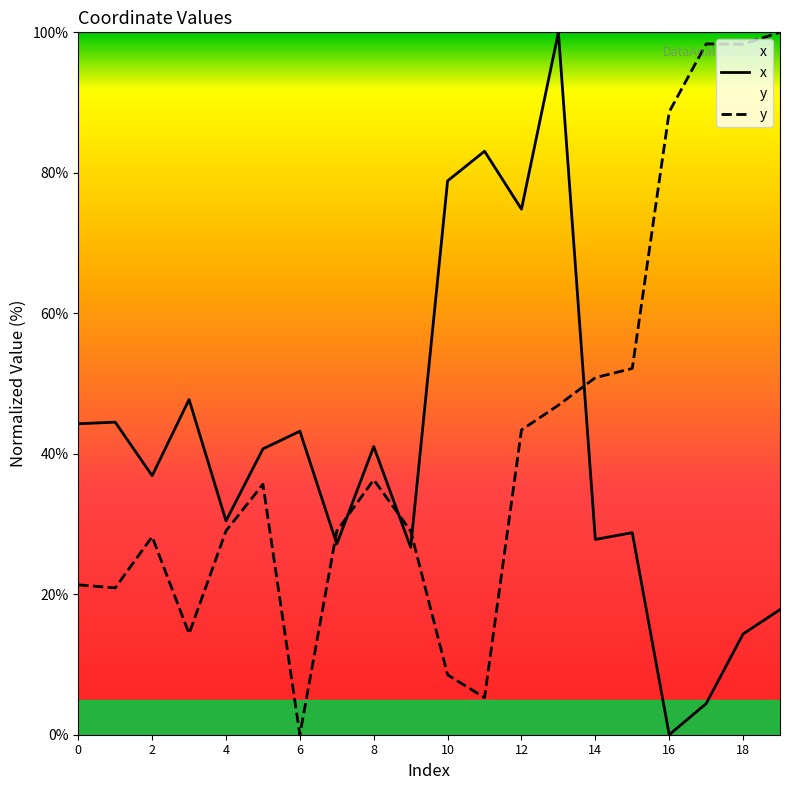

At which category is the sum across all series the highest?

13